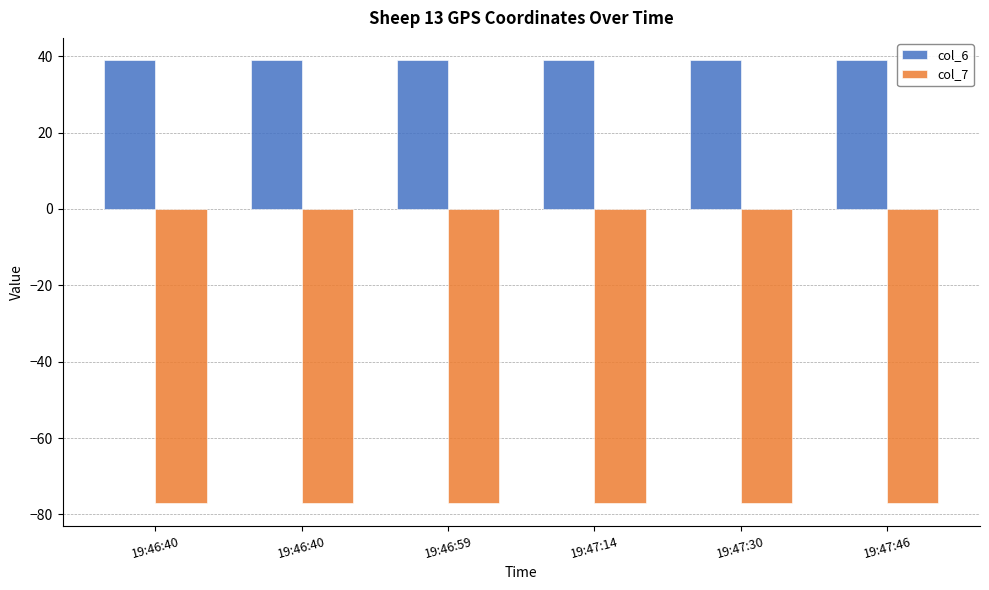

Are the bars horizontal?

No